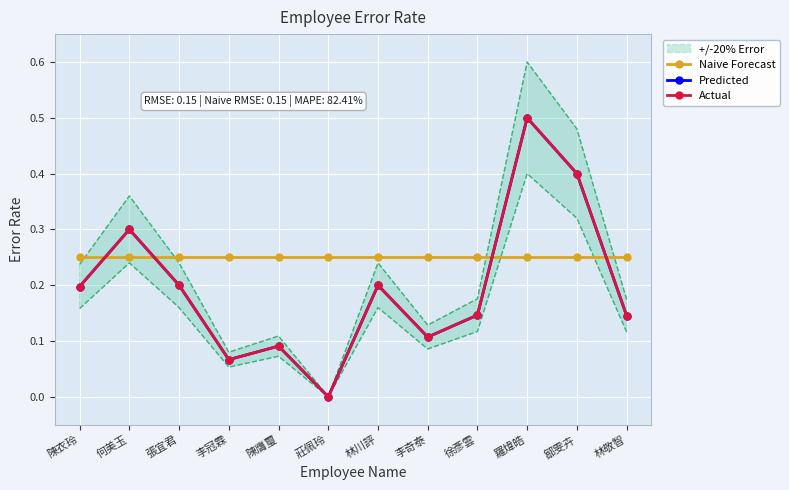

In Actual, how many points are higher than both neighbors (excluding endpoints)?

4